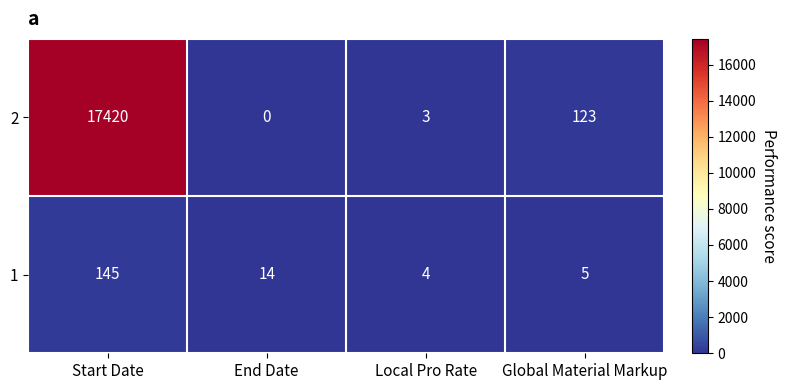

What is the difference between the maximum and minimum values in the 1 series?

141